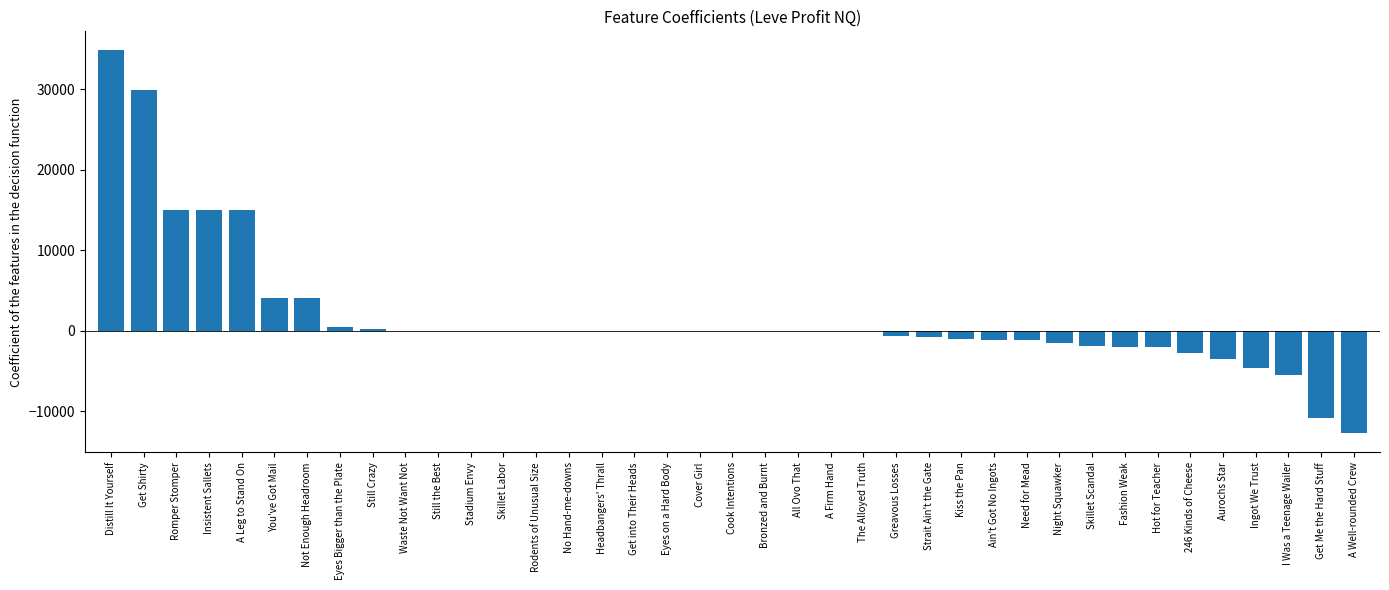

Does the chart contain stacked bars?

No